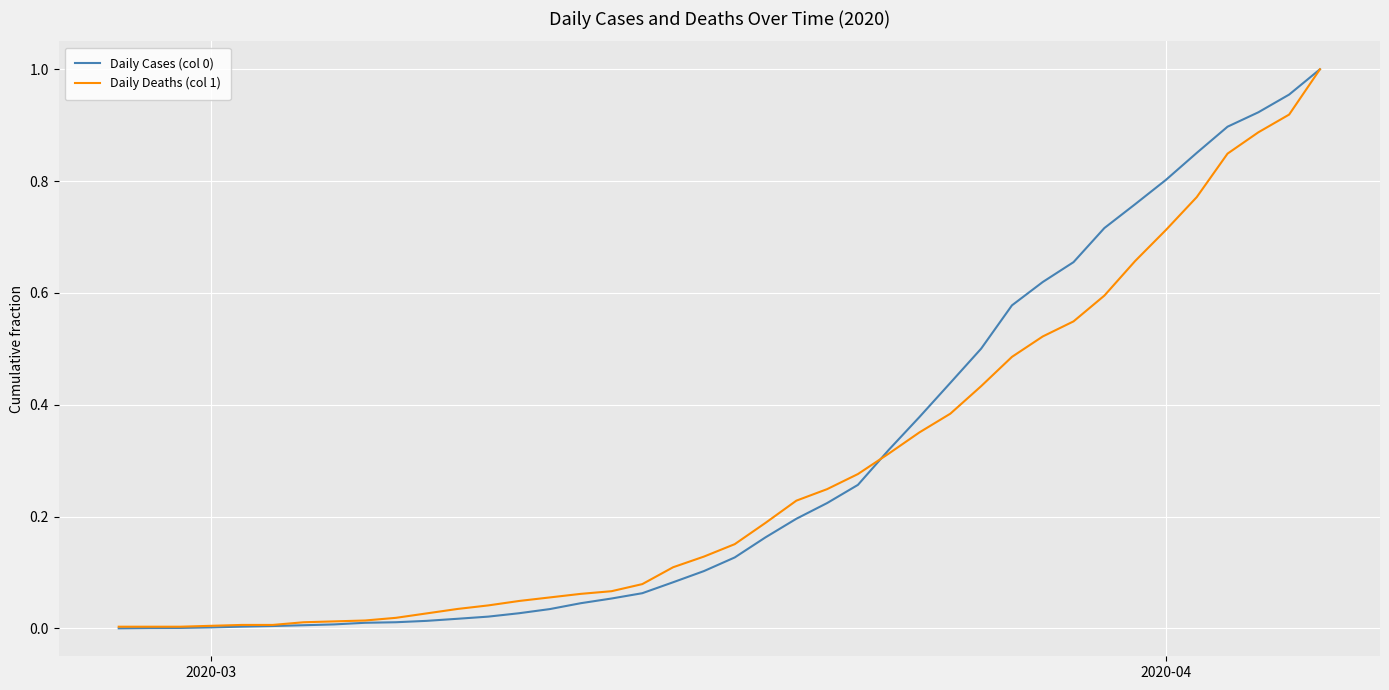

How many lines are shown in the chart?

2